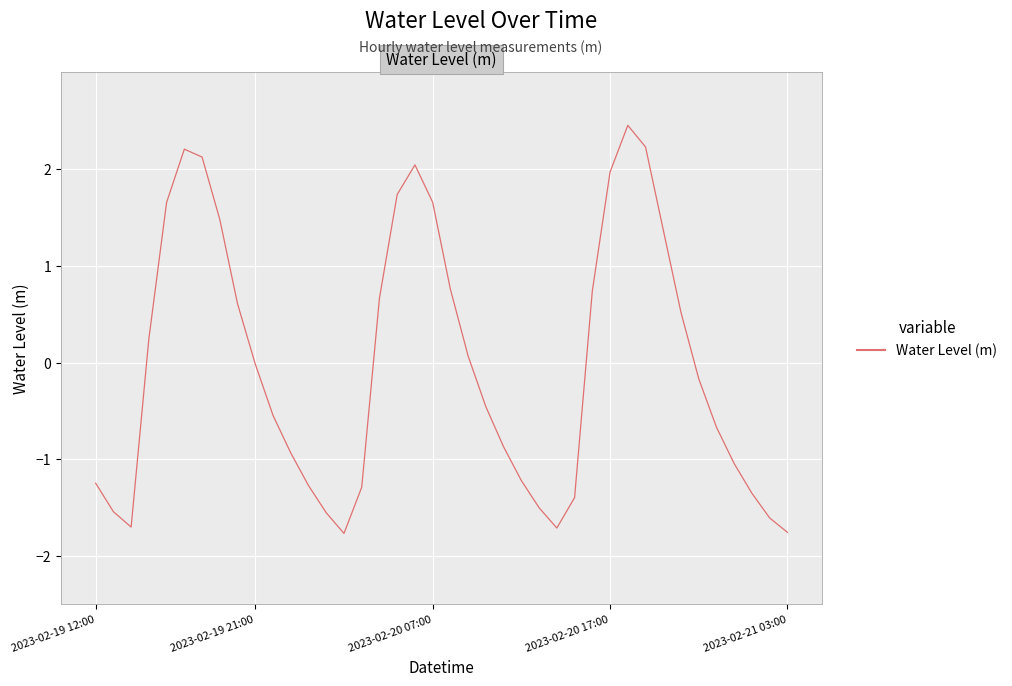

What is the maximum value shown in the chart?

2.5